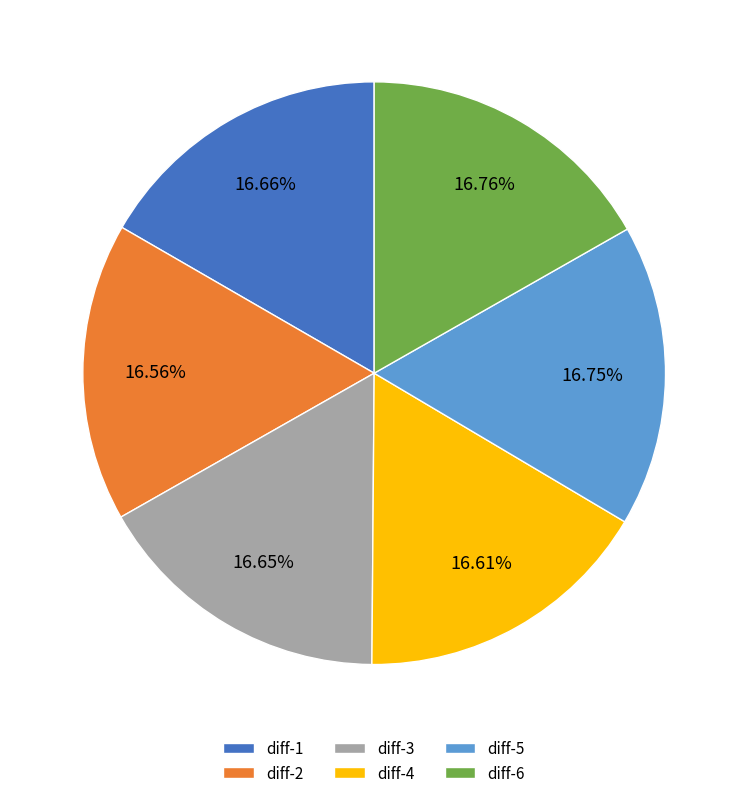

Is there a majority slice in this chart?

No